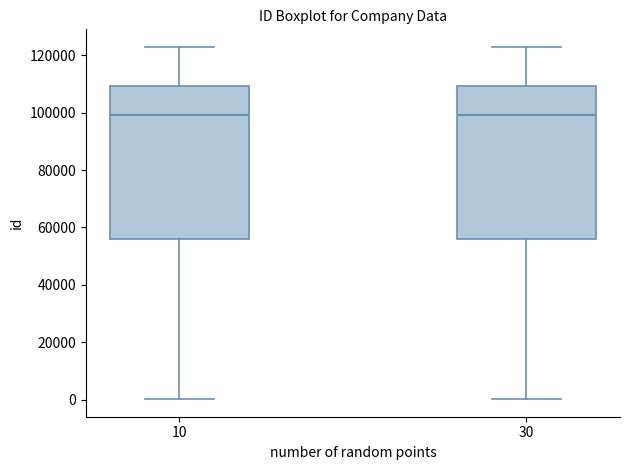

Reading left to right, read every box against the y-axis: the position of its median line, the range the box covers, and the ends of its whiskers. The values are not printed on the chart, so give them approximately, as read against the axis.

10: median 98000, box 56000 to 110000, whiskers 0 to 122000
30: median 98000, box 56000 to 110000, whiskers 0 to 122000